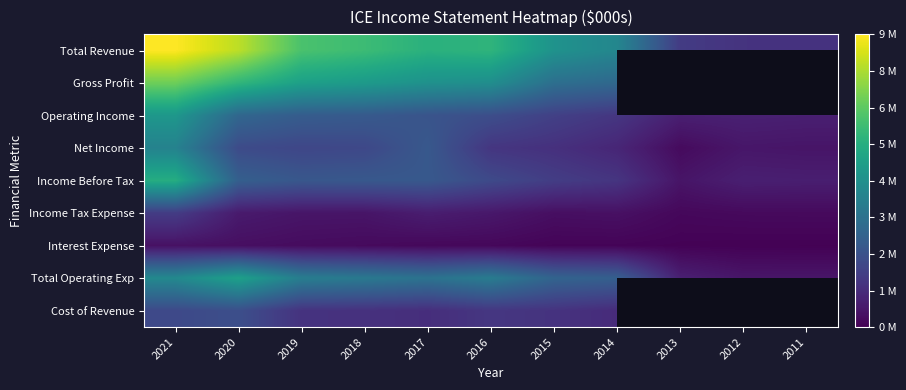

Which has a higher value, 2021 or 2016?

2021